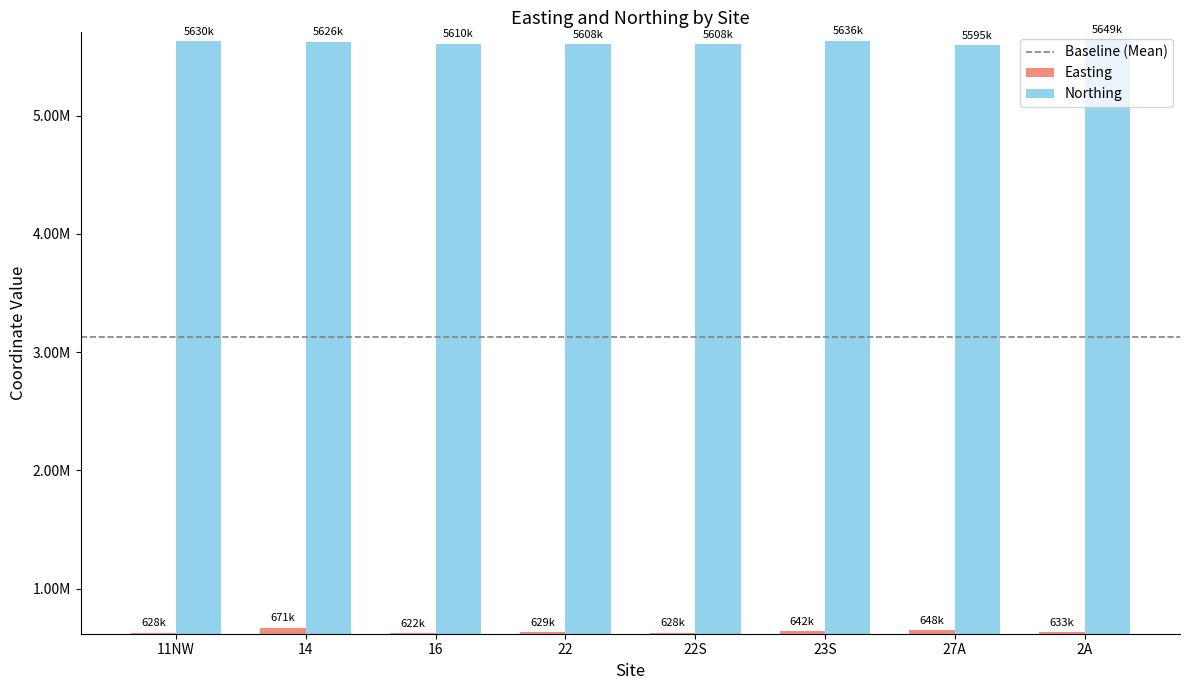

Reading left to right, extract all data points from this chart.

Easting: 11NW=627900	14=670723	16=621626	22=628993	22S=628419	23S=642474	27A=647909	2A=633159
Northing: 11NW=5630291	14=5626480	16=5610327	22=5608309	22S=5608292	23S=5635995	27A=5594609	2A=5648761